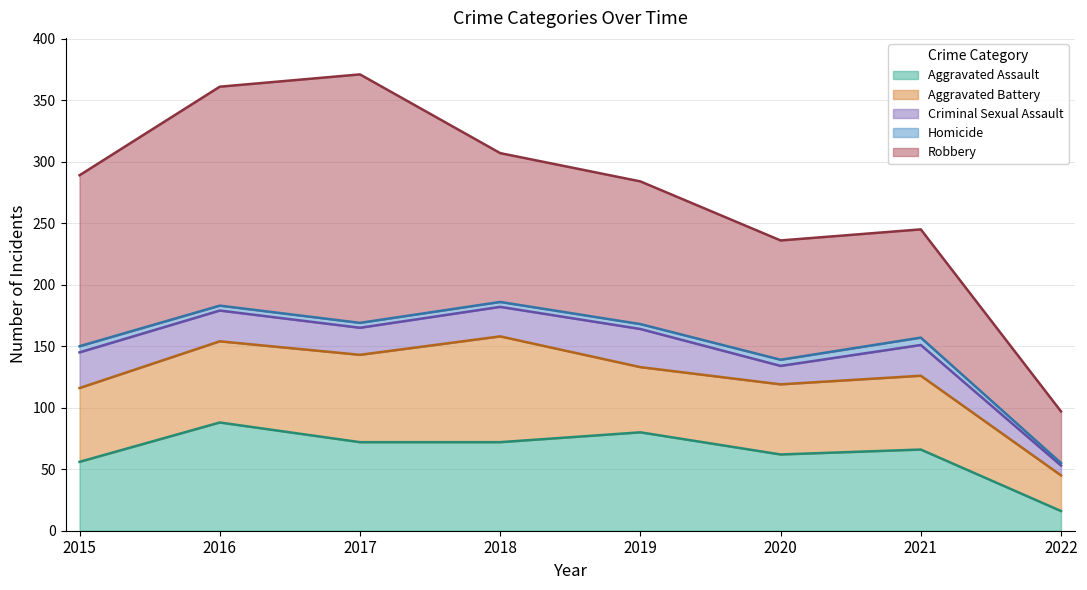

Is the value of Criminal Sexual Assault at 2020 greater than the value of Aggravated Assault at 2020?

No